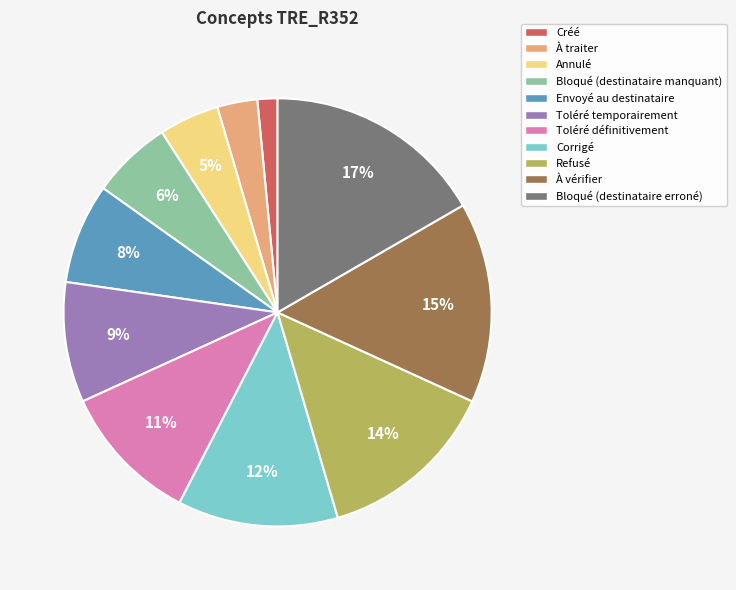

To the nearest percent, what portion does Annulé represent?

5%